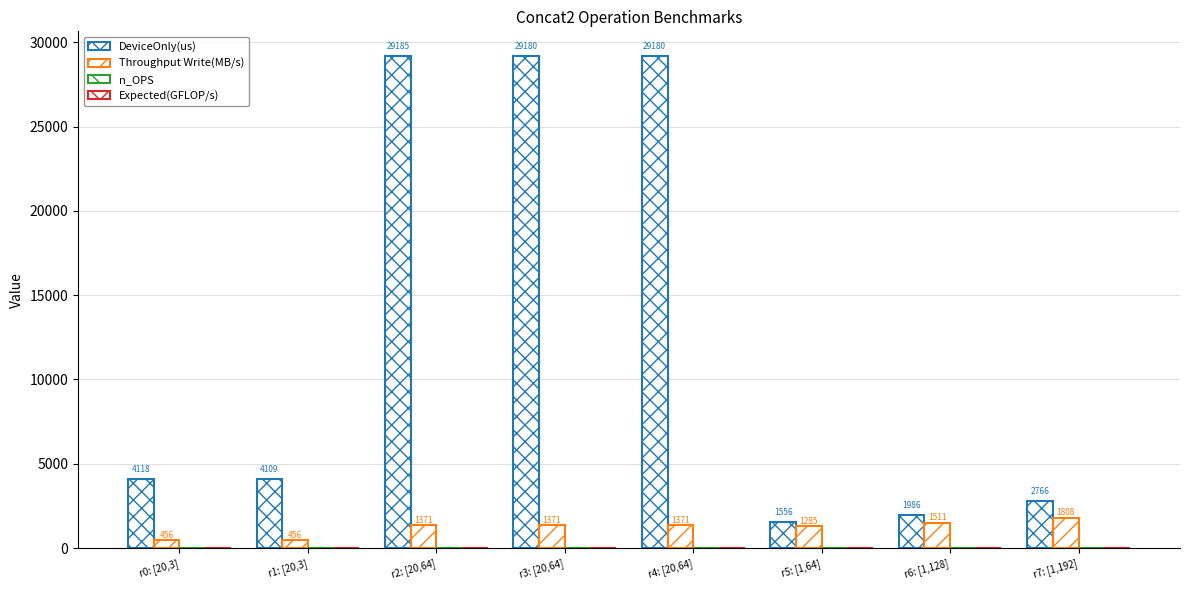

Count the number of data series in this chart.

2